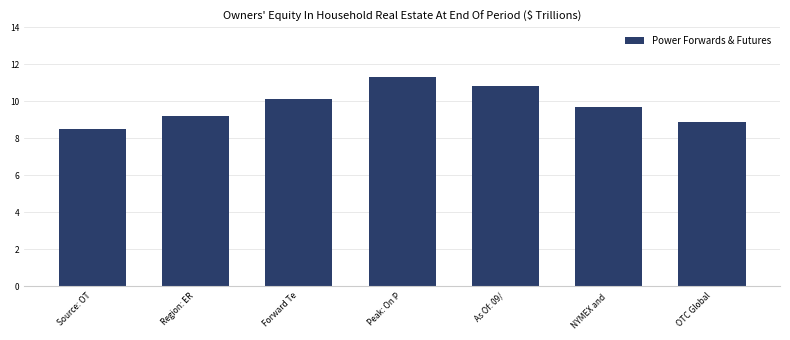

What is the difference between the maximum and minimum values?

2.8